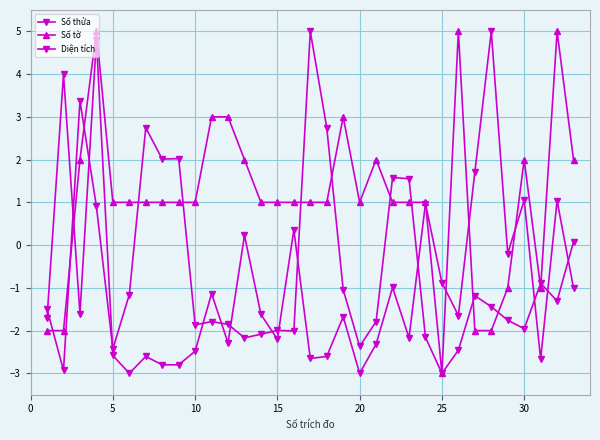

Reading left to right, transcribe all the data shown in this chart.

Số thửa: -1.5	-2.9	3.4	0.9	-2.4	-1.2	2.7	2.0	2.0	-1.9	-1.8	-1.9	-2.2	-2.1	-2.0	-2.0	5.0	2.7	-1.0	-2.4	-1.8	1.6	1.6	-2.2	-3.0	-2.5	-1.2	-1.4	-1.8	-2.0	-0.9	-1.3	0.1
Số tờ: -2.0	-2.0	2.0	5.0	1.0	1.0	1.0	1.0	1.0	1.0	3.0	3.0	2.0	1.0	1.0	1.0	1.0	1.0	3.0	1.0	2.0	1.0	1.0	1.0	-3.0	5.0	-2.0	-2.0	-1.0	2.0	-1.0	5.0	2.0
Diện tích: -1.7	4.0	-1.6	4.8	-2.6	-3.0	-2.6	-2.8	-2.8	-2.5	-1.1	-2.3	0.2	-1.6	-2.2	0.4	-2.7	-2.6	-1.7	-3.0	-2.3	-1.0	-2.2	1.0	-0.9	-1.6	1.7	5.0	-0.2	1.1	-2.7	1.0	-1.0